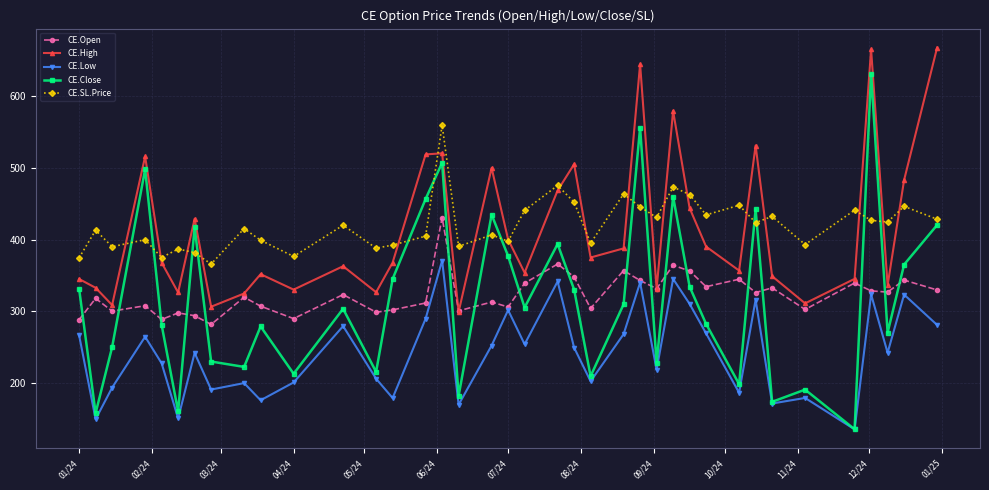

How many interior local peaks does the CE.Open series have?

14